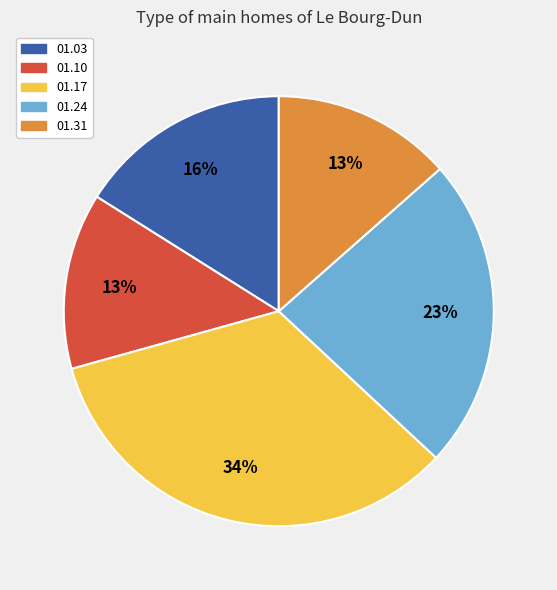

Is there any slice that represents more than half of the pie?

No